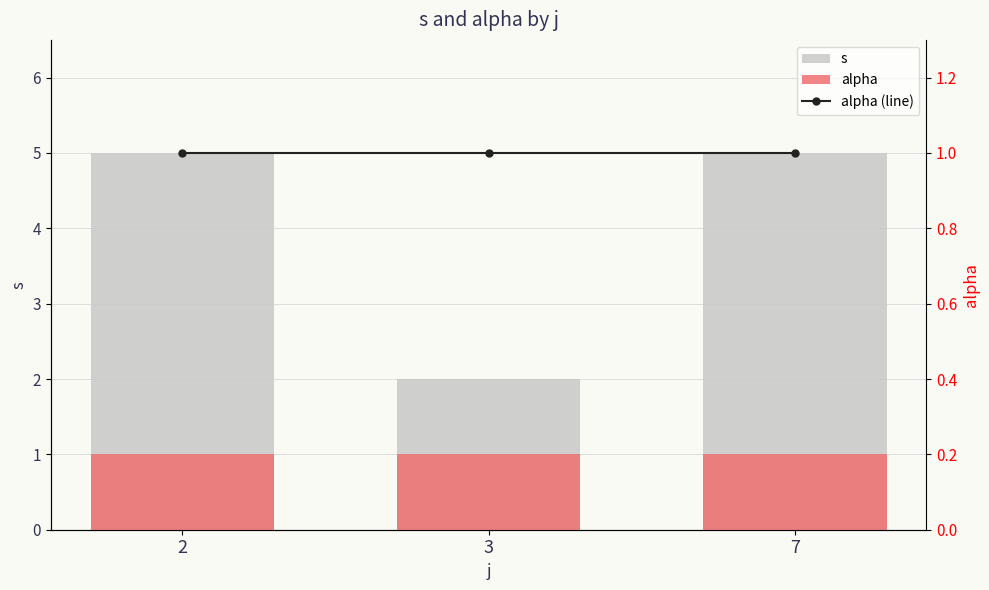

Is it true that s equals 5 at 7?

True